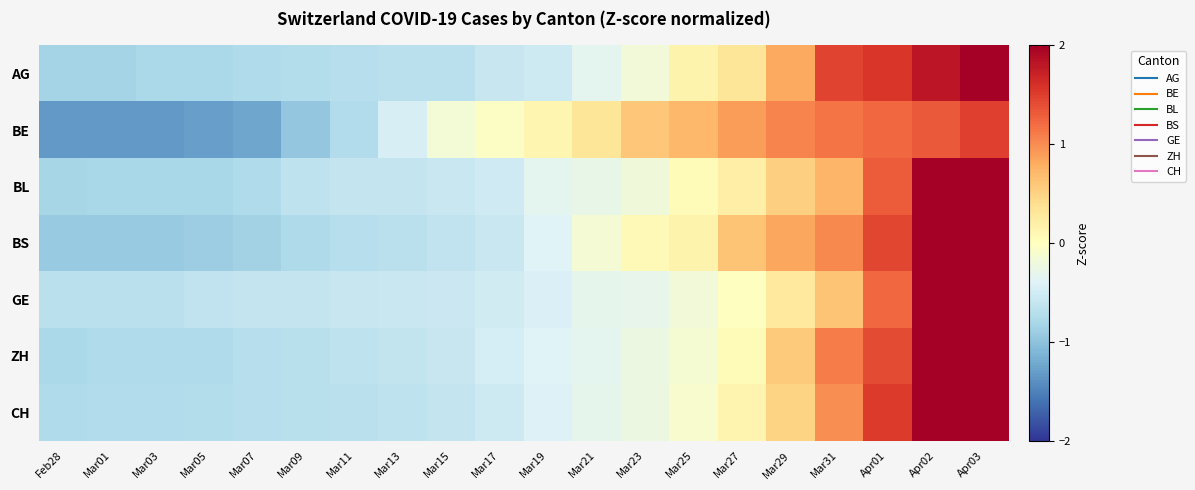

How many distinct data groups are displayed?

7